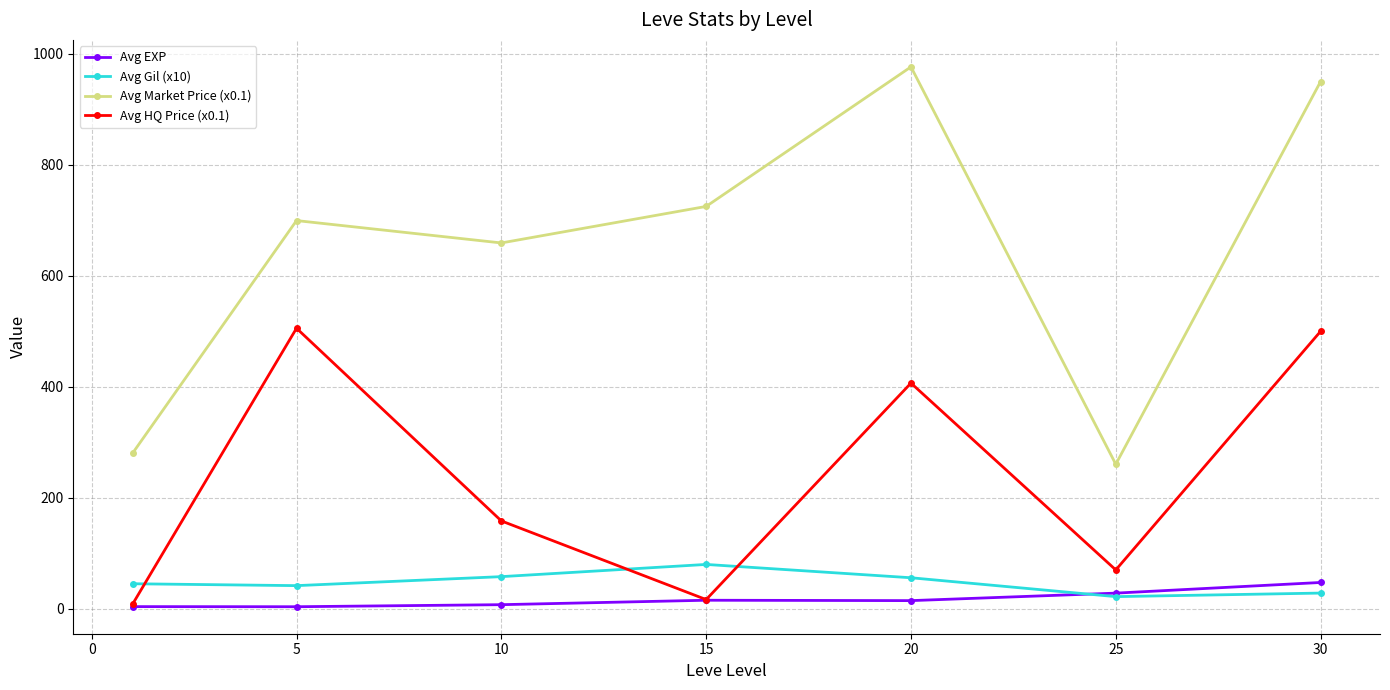

Which series has the largest range (max minus min)?

Avg Market Price (x0.1)